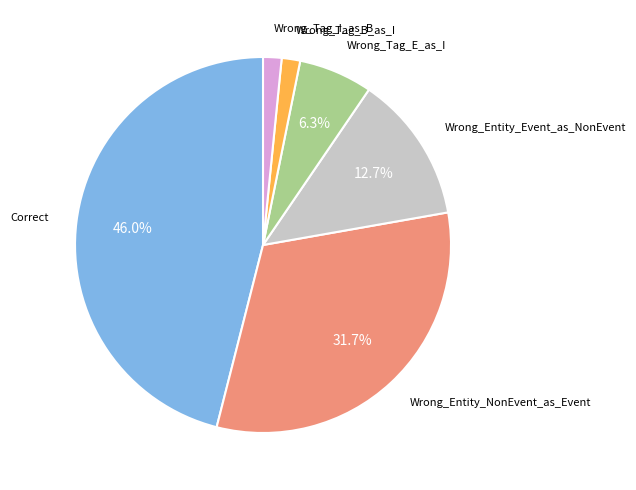

Is there any slice that represents more than half of the pie?

No